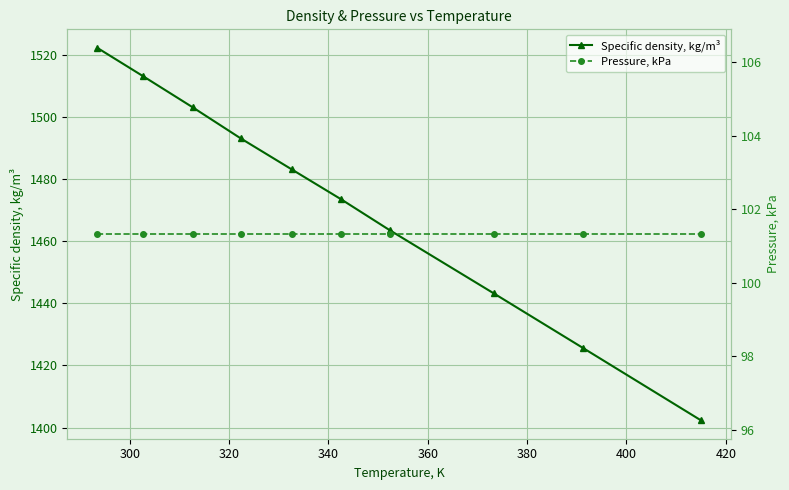

True or false: Specific density, kg/m³ and Pressure, kPa intersect in this chart.

False